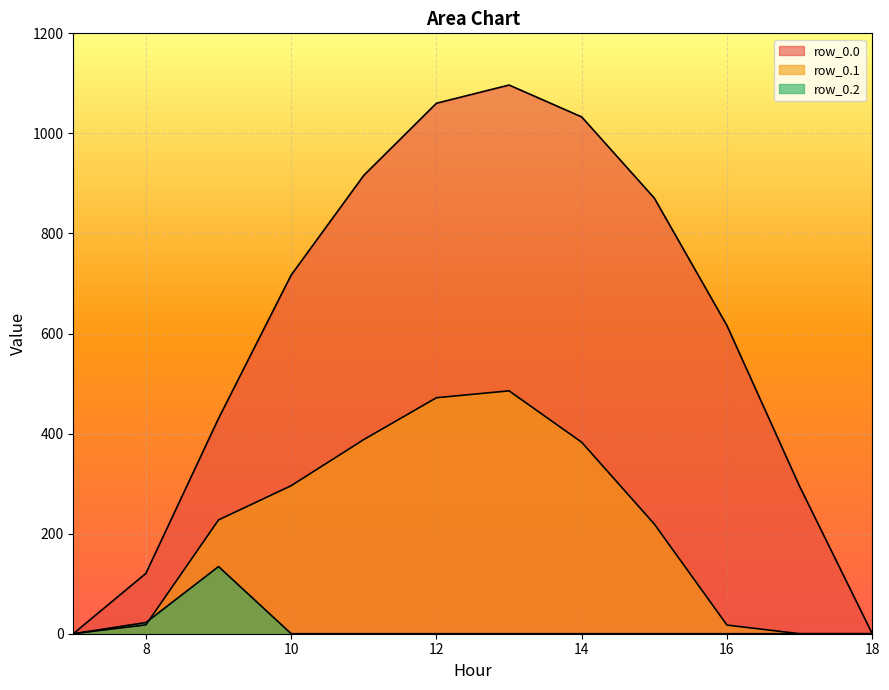

How many lines are shown in the chart?

3